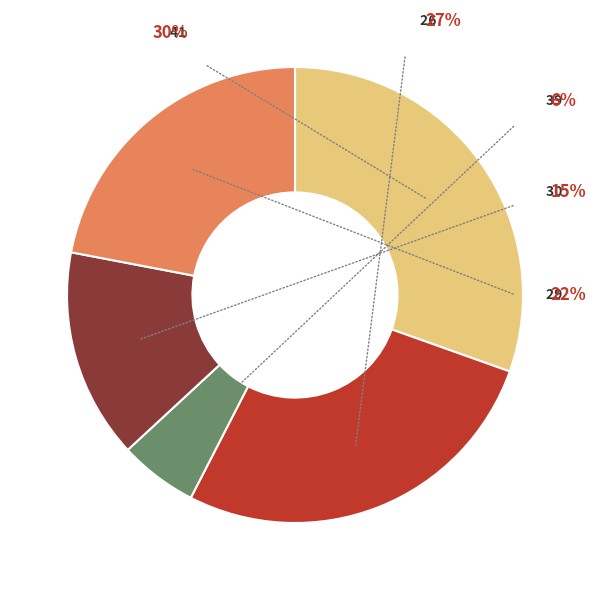

Rank the categories by value from highest to lowest.

41, 26, 29, 30, 39